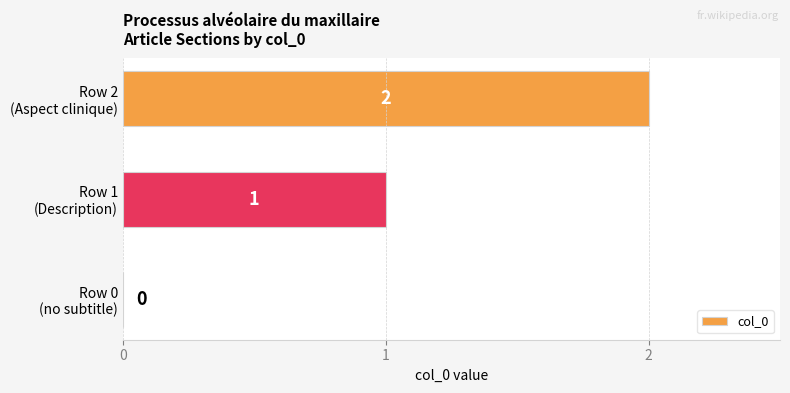

What is the sum of all values?

3